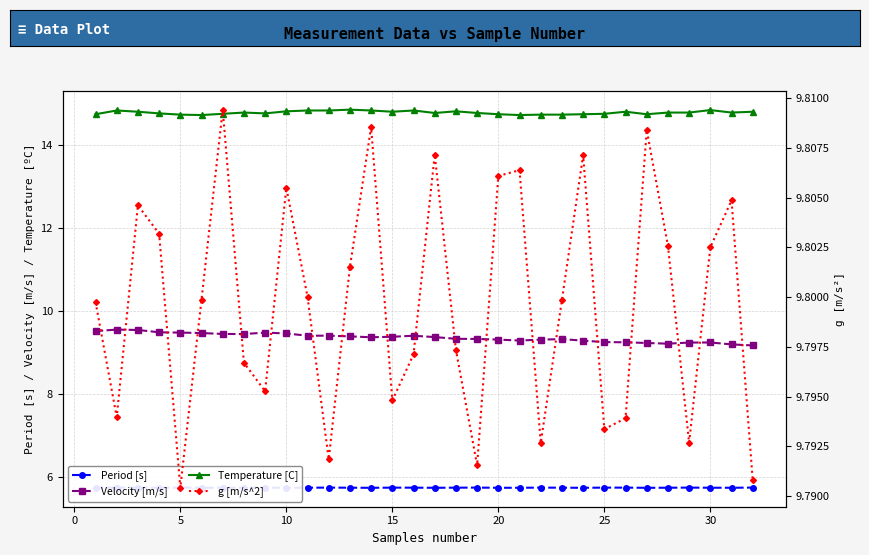

The value of Temperature [C] at 0 is 5.6. True or false?

False